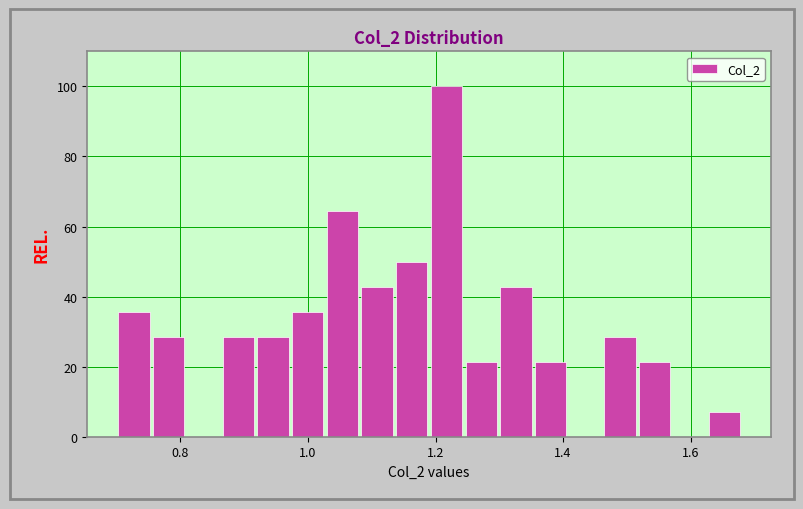

Around what value on the x-axis is the tallest bar? Give the approximate position of its centre, as read against the axis.

1.22